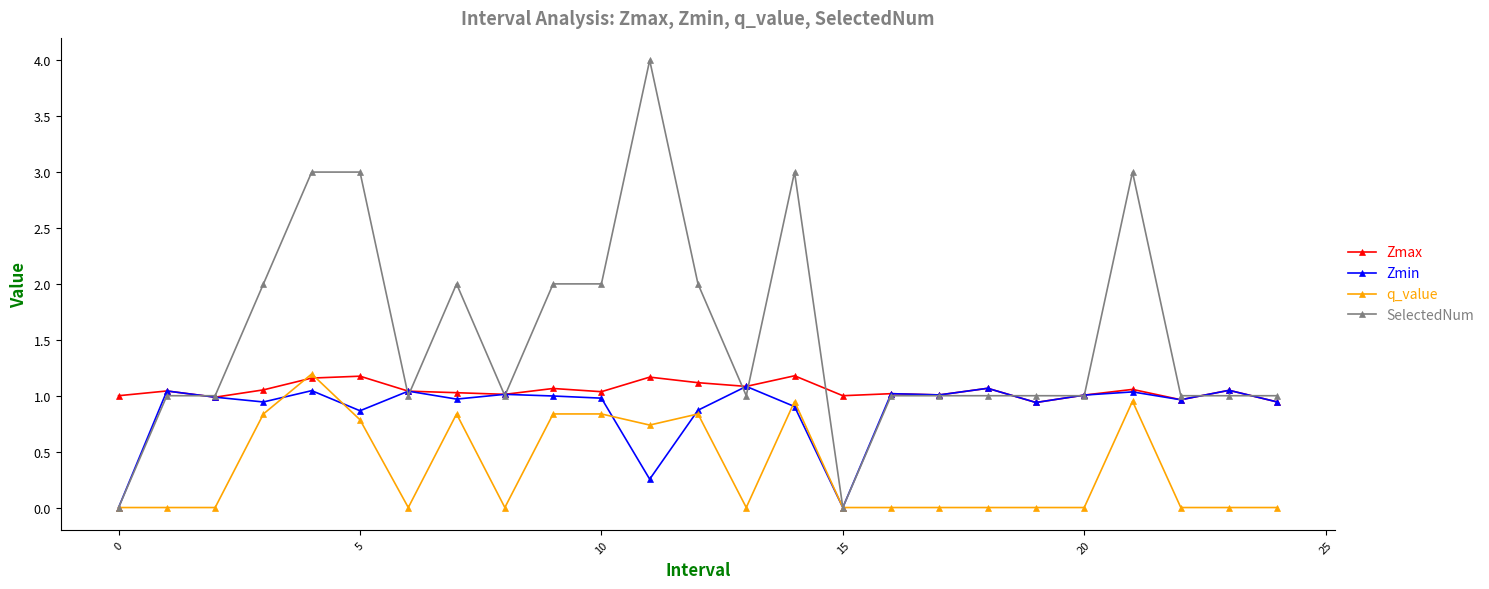

Which series has the largest range (max minus min)?

SelectedNum